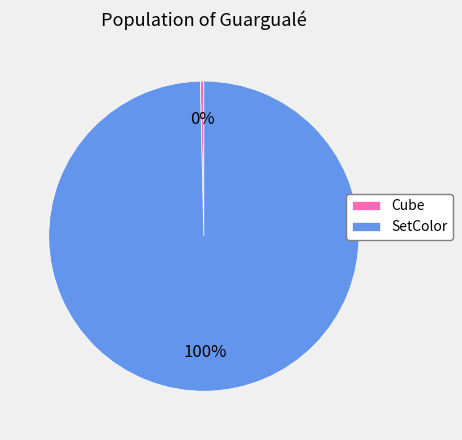

Count the number of slices in the pie.

2